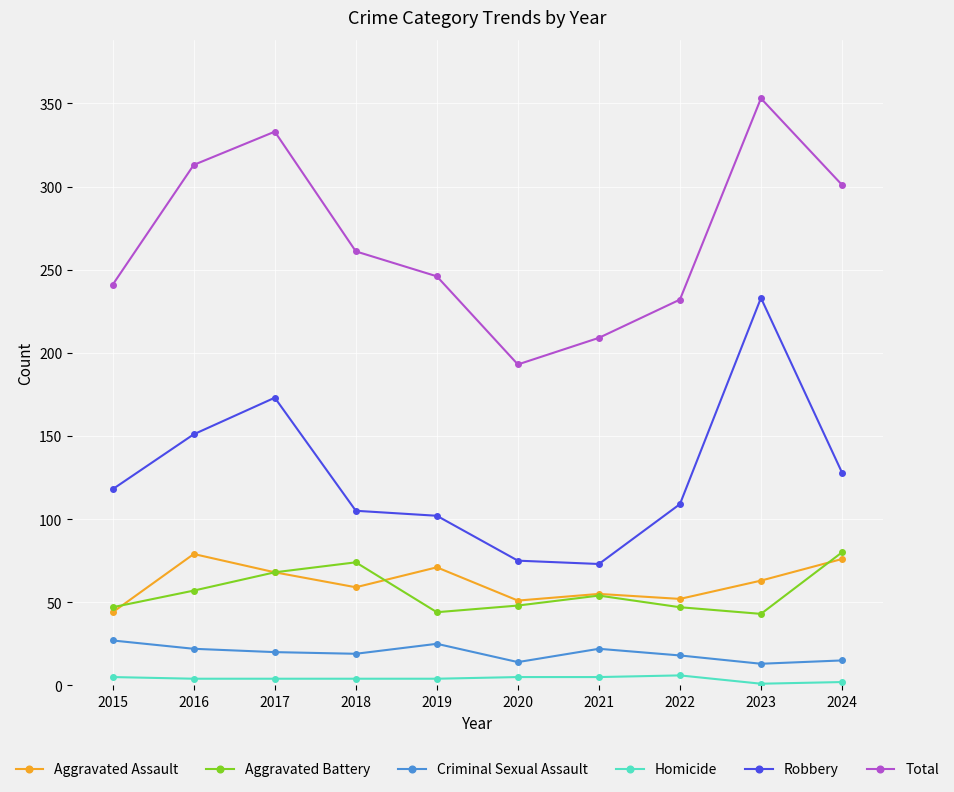

At which category does Robbery reach its first local peak?

2017